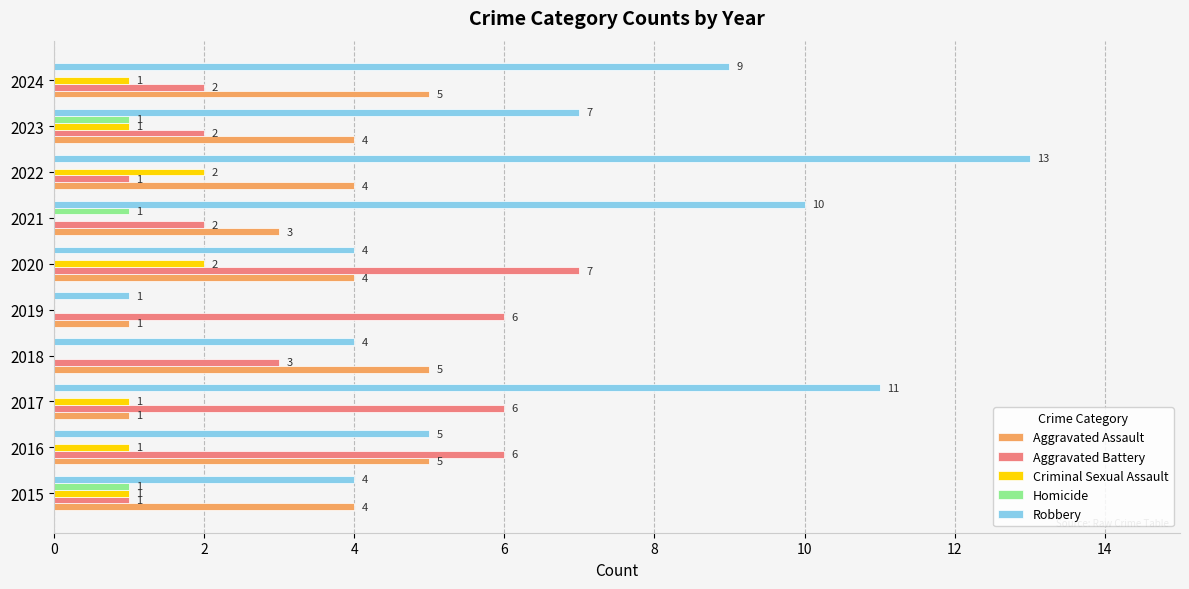

What is the highest value of the Robbery series?

13